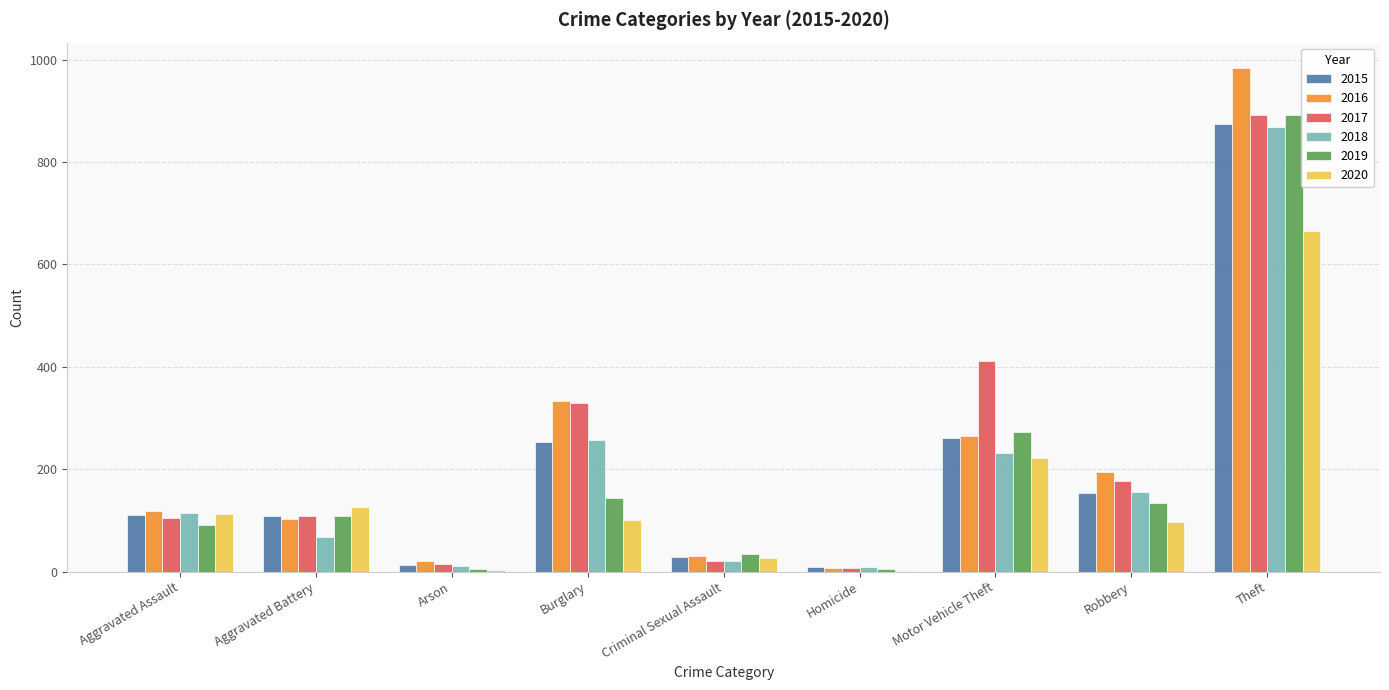

At which category is the sum across all series the highest?

Theft